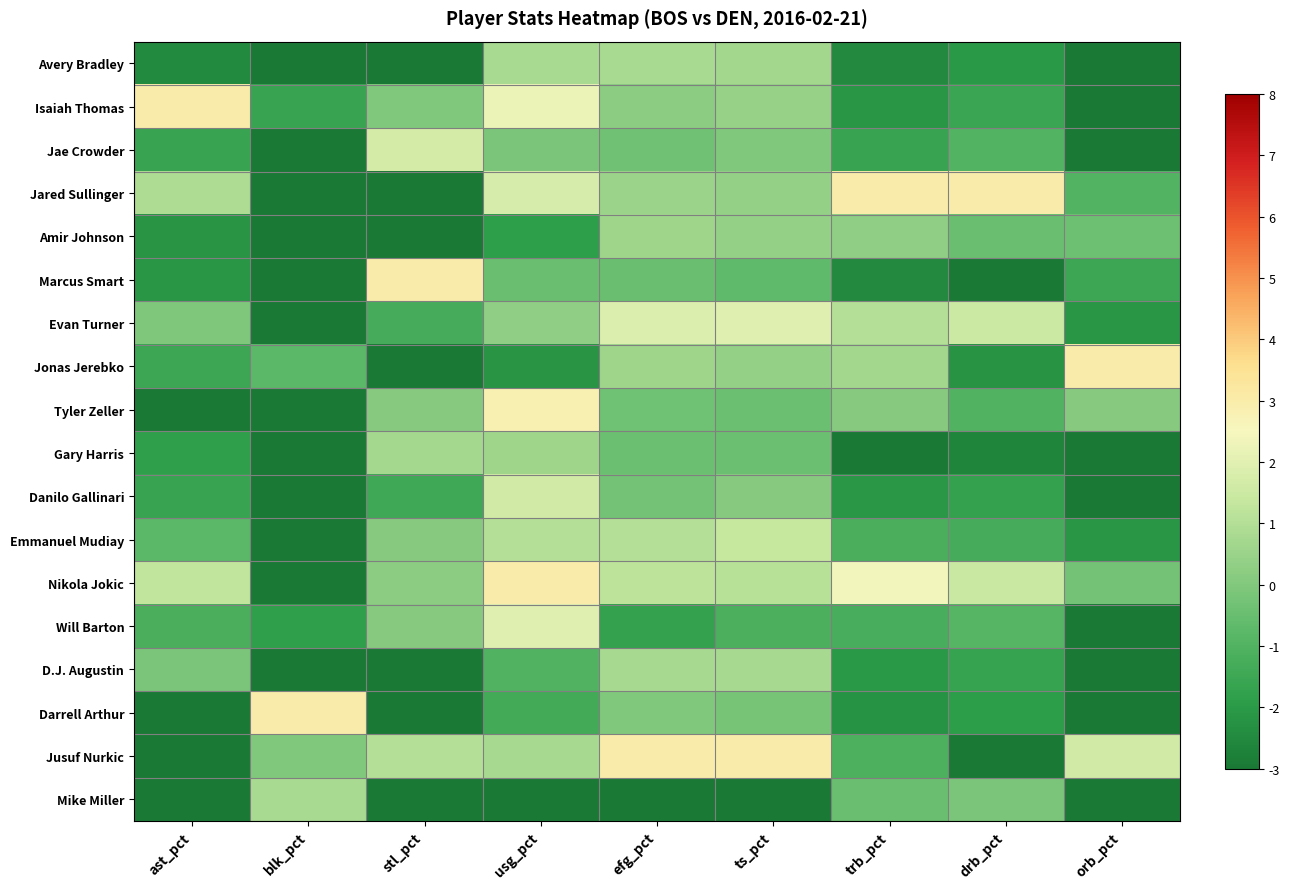

Rank the series at drb_pct from highest to lowest value.

Jared Sullinger, Evan Turner, Nikola Jokic, Mike Miller, Amir Johnson, Will Barton, Jae Crowder, Tyler Zeller, Emmanuel Mudiay, Isaiah Thomas, D.J. Augustin, Danilo Gallinari, Darrell Arthur, Avery Bradley, Jonas Jerebko, Gary Harris, Marcus Smart, Jusuf Nurkic